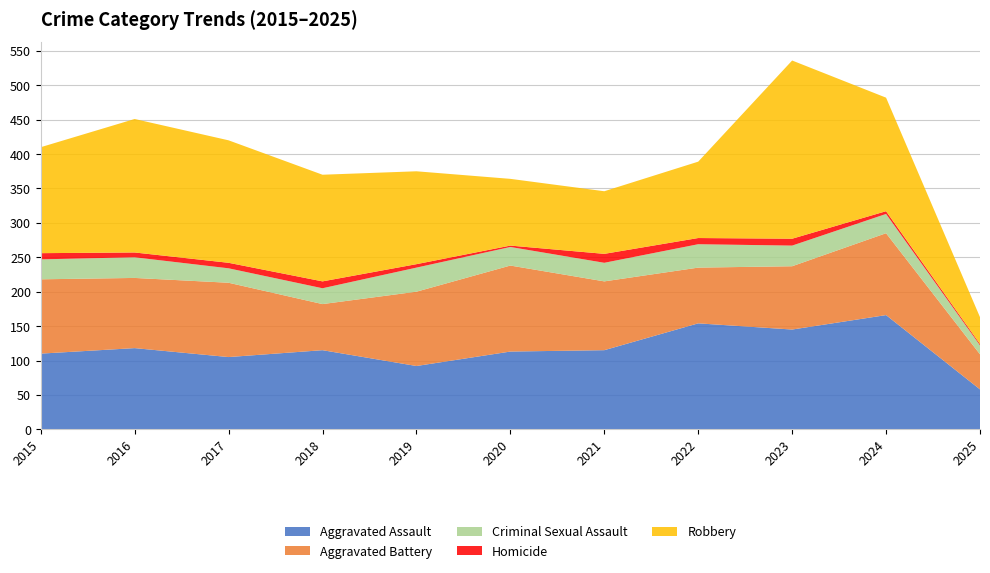

Reading left to right, what are all the values shown in this chart?

Aggravated Assault: 110	118	105	115	92	113	115	154	145	166	58
Aggravated Battery: 108	102	108	67	108	125	100	81	92	119	51
Criminal Sexual Assault: 29	30	21	23	35	27	27	34	30	28	13
Homicide: 9	7	8	10	5	2	13	9	10	4	2
Robbery: 154	194	178	155	135	97	91	111	259	165	39